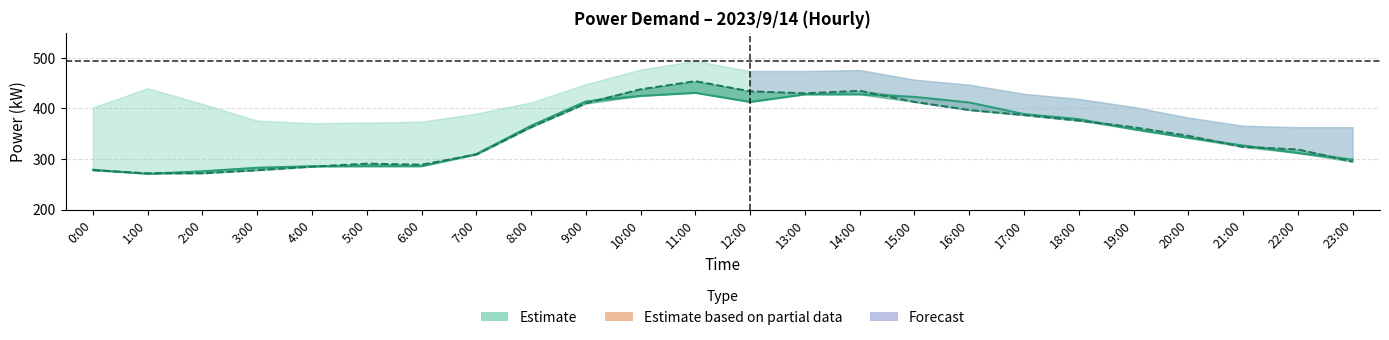

What is the highest value of the Measured (kW) series?

454